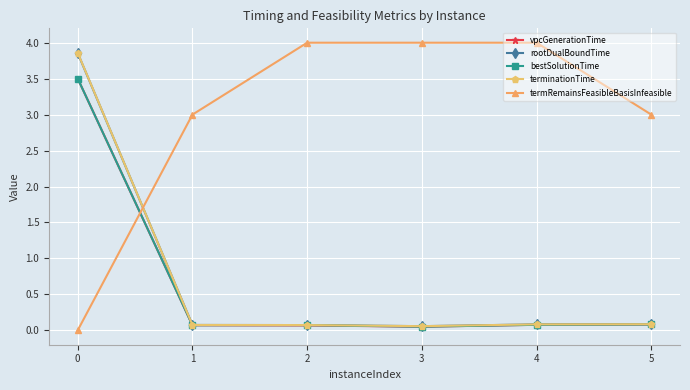

At how many categories does at least one series exceed 1?

6